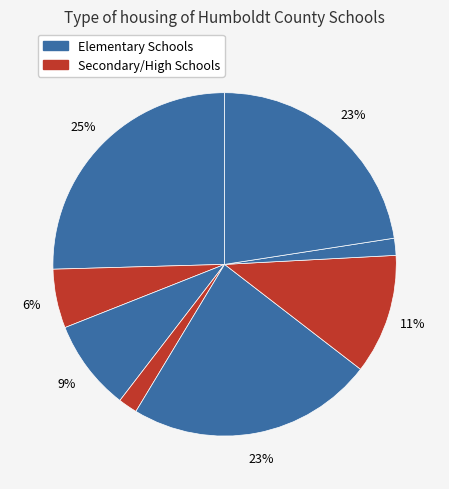

Count the number of slices in the pie.

8